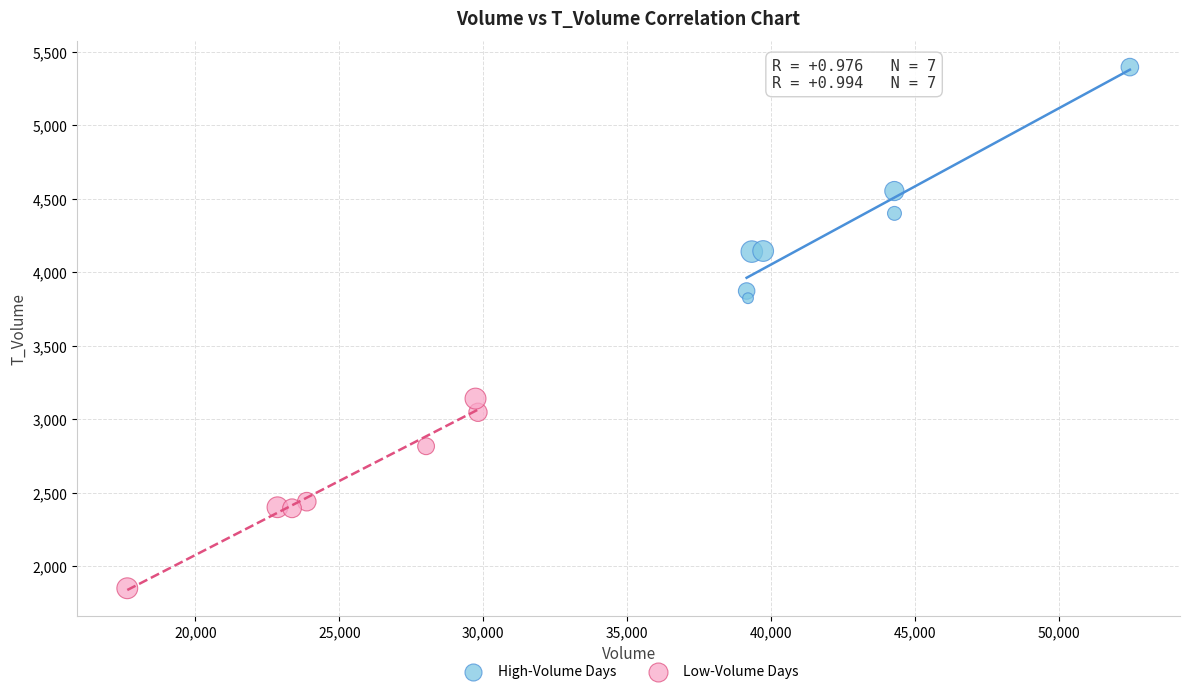

Which series contains the lowest Y value?

Low-Volume Days